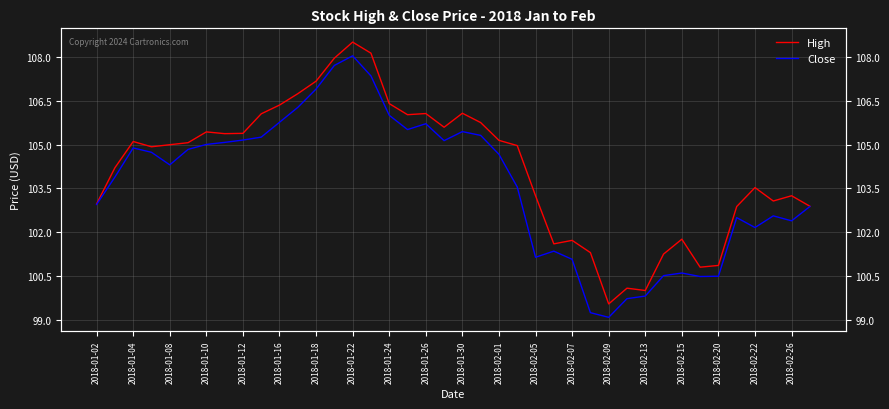

True or false: Close and High cross at least once.

False